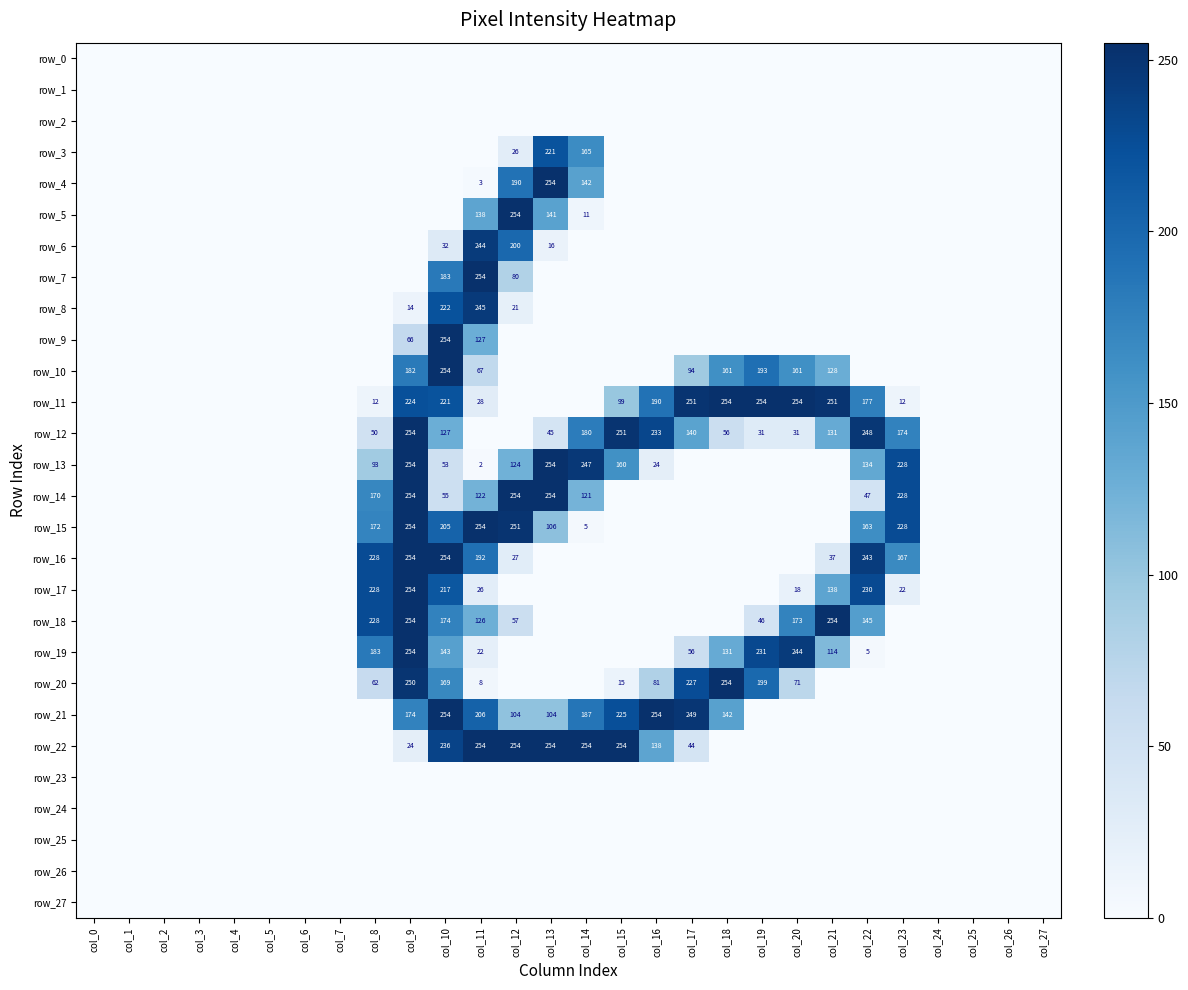

Reading left to right, list all the values displayed in this chart.

row_0: 0	0	0	0	0	0	0	0	0	0	0	0	0	0	0	0	0	0	0	0	0	0	0	0	0	0	0	0
row_1: 0	0	0	0	0	0	0	0	0	0	0	0	0	0	0	0	0	0	0	0	0	0	0	0	0	0	0	0
row_2: 0	0	0	0	0	0	0	0	0	0	0	0	0	0	0	0	0	0	0	0	0	0	0	0	0	0	0	0
row_3: 0	0	0	0	0	0	0	0	0	0	0	0	26	221	165	0	0	0	0	0	0	0	0	0	0	0	0	0
row_4: 0	0	0	0	0	0	0	0	0	0	0	3	190	254	142	0	0	0	0	0	0	0	0	0	0	0	0	0
row_5: 0	0	0	0	0	0	0	0	0	0	0	138	254	141	11	0	0	0	0	0	0	0	0	0	0	0	0	0
row_6: 0	0	0	0	0	0	0	0	0	0	32	244	200	16	0	0	0	0	0	0	0	0	0	0	0	0	0	0
row_7: 0	0	0	0	0	0	0	0	0	0	183	254	80	0	0	0	0	0	0	0	0	0	0	0	0	0	0	0
row_8: 0	0	0	0	0	0	0	0	0	14	222	245	21	0	0	0	0	0	0	0	0	0	0	0	0	0	0	0
row_9: 0	0	0	0	0	0	0	0	0	66	254	127	0	0	0	0	0	0	0	0	0	0	0	0	0	0	0	0
row_10: 0	0	0	0	0	0	0	0	0	182	254	67	0	0	0	0	0	94	161	193	161	128	0	0	0	0	0	0
row_11: 0	0	0	0	0	0	0	0	12	224	221	28	0	0	0	99	190	251	254	254	254	251	177	12	0	0	0	0
row_12: 0	0	0	0	0	0	0	0	50	254	127	0	0	45	180	251	233	140	56	31	31	131	248	174	0	0	0	0
row_13: 0	0	0	0	0	0	0	0	93	254	53	2	124	254	247	160	24	0	0	0	0	0	134	228	0	0	0	0
row_14: 0	0	0	0	0	0	0	0	170	254	55	122	254	254	121	0	0	0	0	0	0	0	47	228	0	0	0	0
row_15: 0	0	0	0	0	0	0	0	172	254	205	254	251	106	5	0	0	0	0	0	0	0	163	228	0	0	0	0
row_16: 0	0	0	0	0	0	0	0	228	254	254	192	27	0	0	0	0	0	0	0	0	37	243	167	0	0	0	0
row_17: 0	0	0	0	0	0	0	0	228	254	217	26	0	0	0	0	0	0	0	0	18	138	230	22	0	0	0	0
row_18: 0	0	0	0	0	0	0	0	228	254	174	126	57	0	0	0	0	0	0	46	173	254	145	0	0	0	0	0
row_19: 0	0	0	0	0	0	0	0	183	254	143	22	0	0	0	0	0	56	131	231	244	114	5	0	0	0	0	0
row_20: 0	0	0	0	0	0	0	0	62	250	169	8	0	0	0	15	81	227	254	199	71	0	0	0	0	0	0	0
row_21: 0	0	0	0	0	0	0	0	0	174	254	206	104	104	187	225	254	249	142	0	0	0	0	0	0	0	0	0
row_22: 0	0	0	0	0	0	0	0	0	24	236	254	254	254	254	254	138	44	0	0	0	0	0	0	0	0	0	0
row_23: 0	0	0	0	0	0	0	0	0	0	0	0	0	0	0	0	0	0	0	0	0	0	0	0	0	0	0	0
row_24: 0	0	0	0	0	0	0	0	0	0	0	0	0	0	0	0	0	0	0	0	0	0	0	0	0	0	0	0
row_25: 0	0	0	0	0	0	0	0	0	0	0	0	0	0	0	0	0	0	0	0	0	0	0	0	0	0	0	0
row_26: 0	0	0	0	0	0	0	0	0	0	0	0	0	0	0	0	0	0	0	0	0	0	0	0	0	0	0	0
row_27: 0	0	0	0	0	0	0	0	0	0	0	0	0	0	0	0	0	0	0	0	0	0	0	0	0	0	0	0